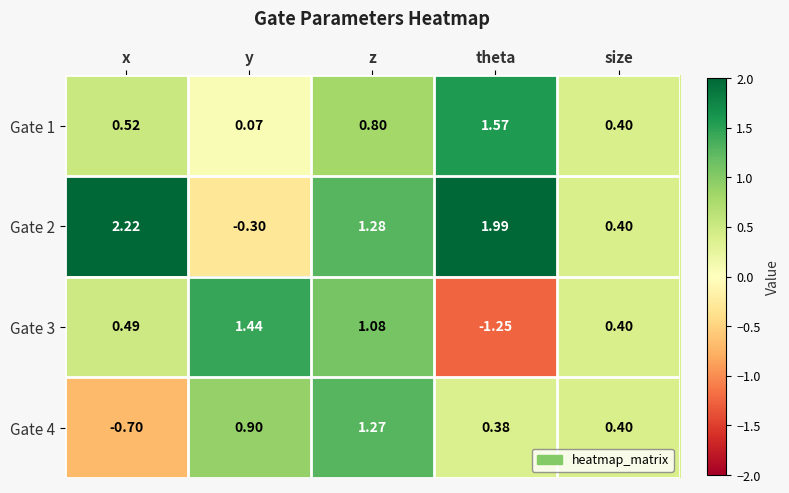

How many data points in Gate 3 are less than 0?

1